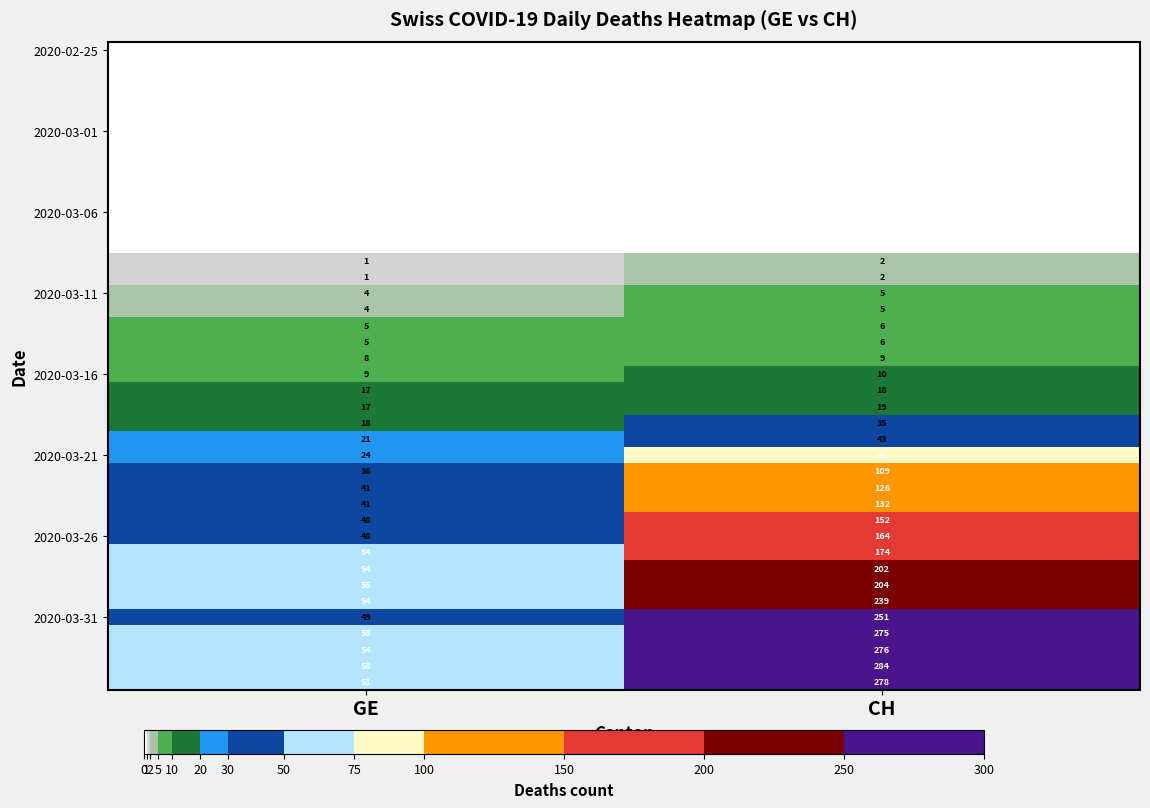

What is the sum of the 2020-03-16 values at CH and GE?

19